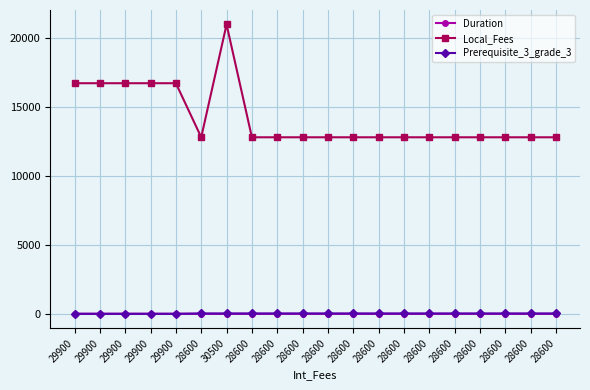

What is the label of the 17th point from the left?

28600